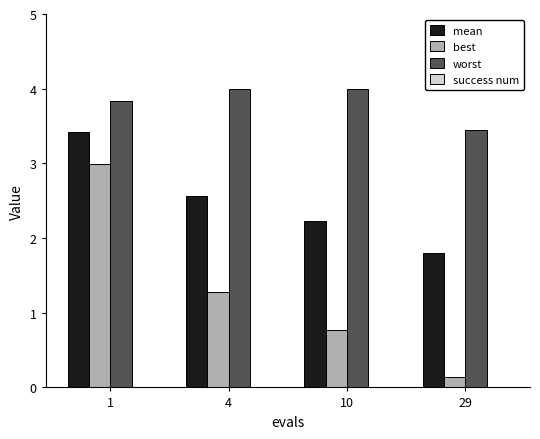

What is the total value across all series at 29?

5.4